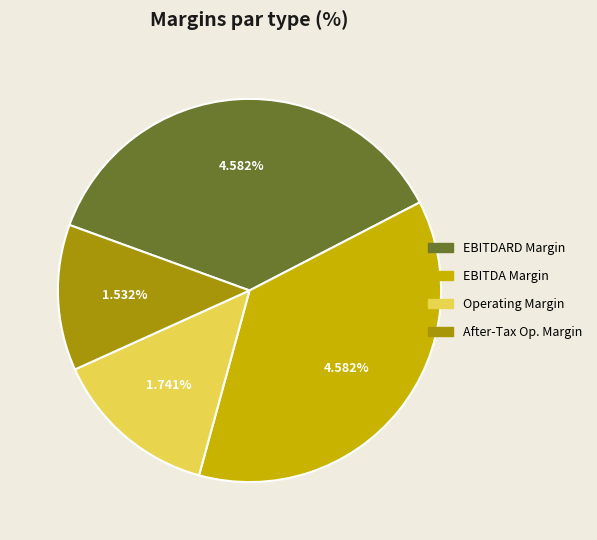

Is there a majority slice in this chart?

No